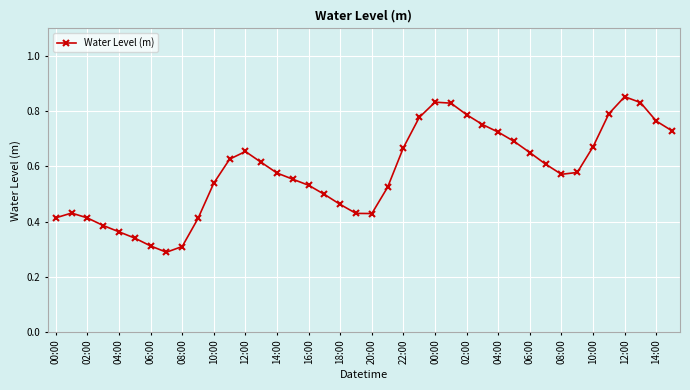

True or false: there are more than 0 points higher than both neighbors.

True